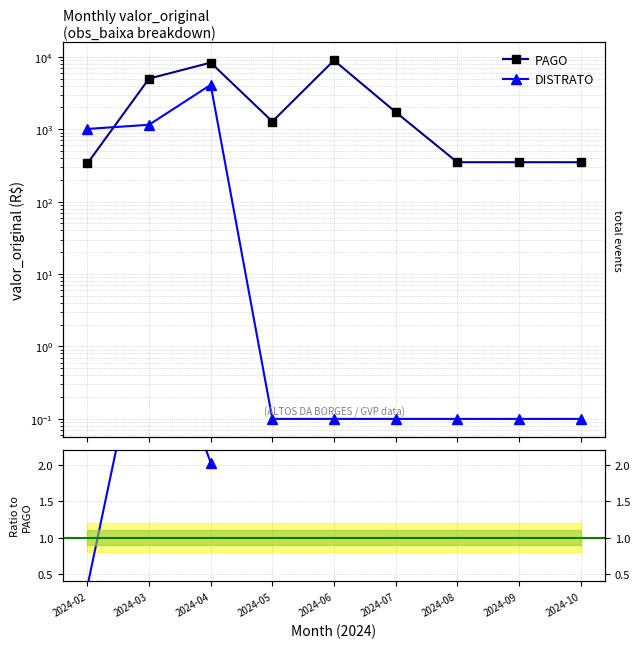

Which category has the lowest value in the PAGO/DISTRATO series?

2024-02